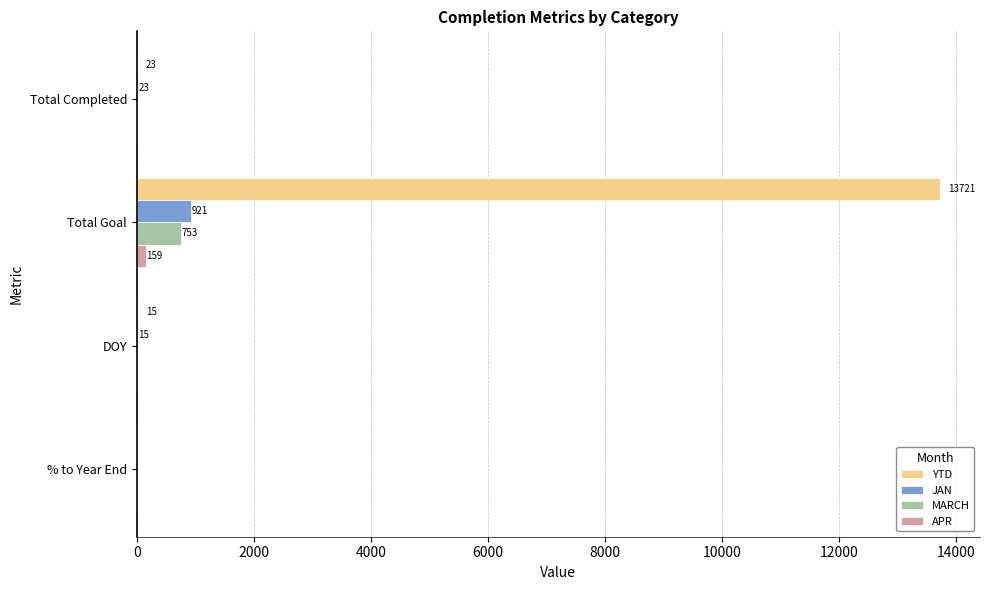

At which category is the sum across all series the highest?

Total Goal